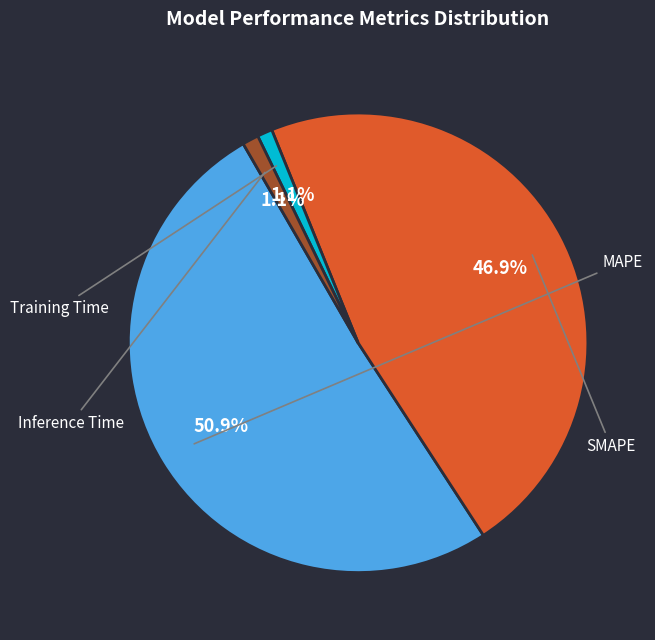

Is it true that Training Time is 1% of the pie?

True